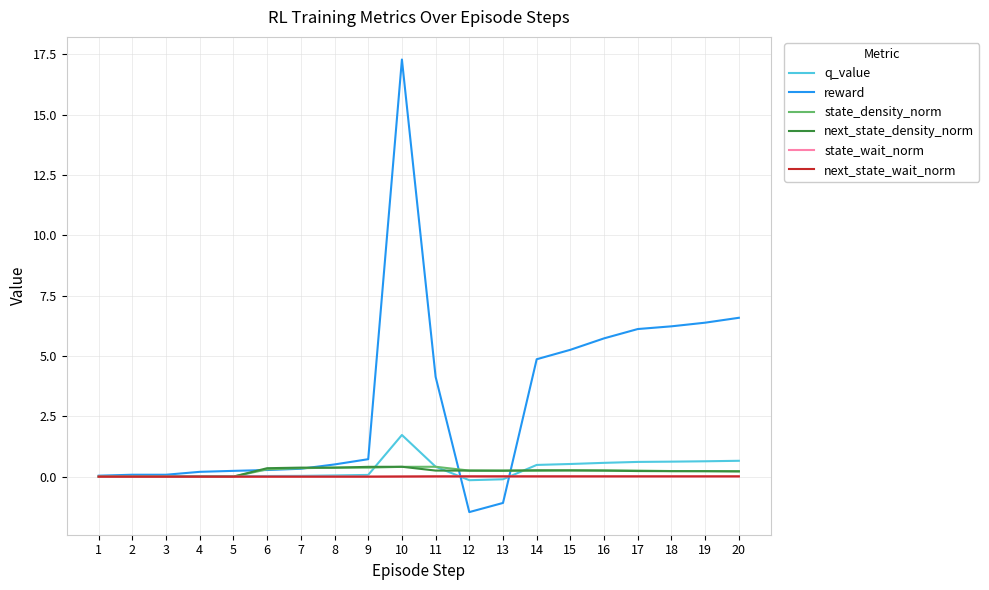

What is the sum of all state_density_norm values?

4.4